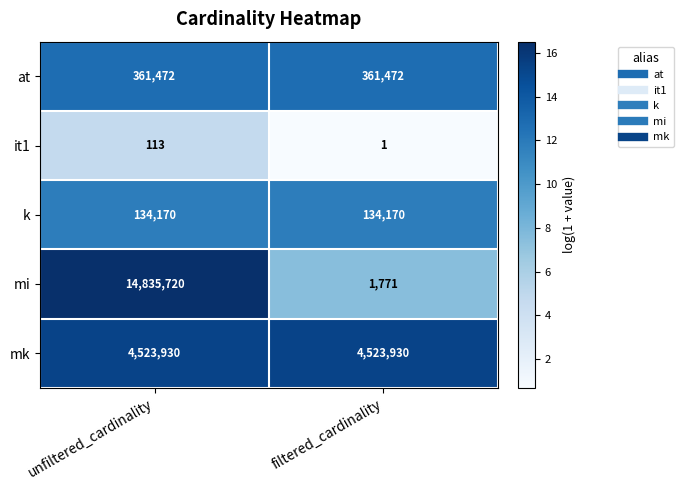

What is the sum of all mi values?

14837491